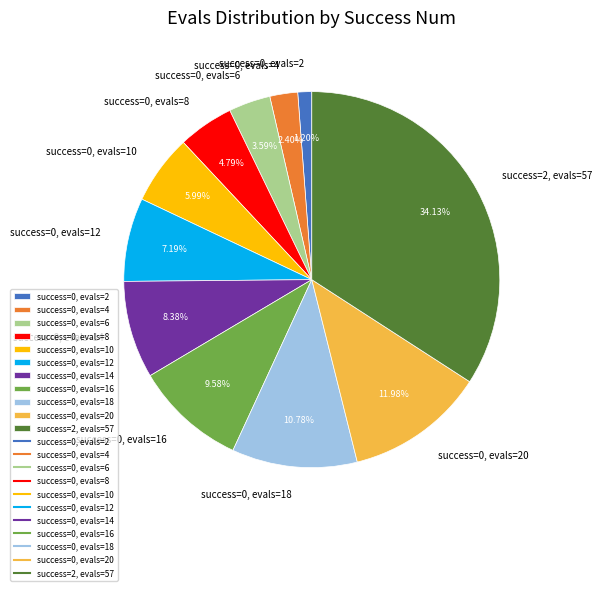

What is the largest slice in the pie chart?

success=2, evals=57